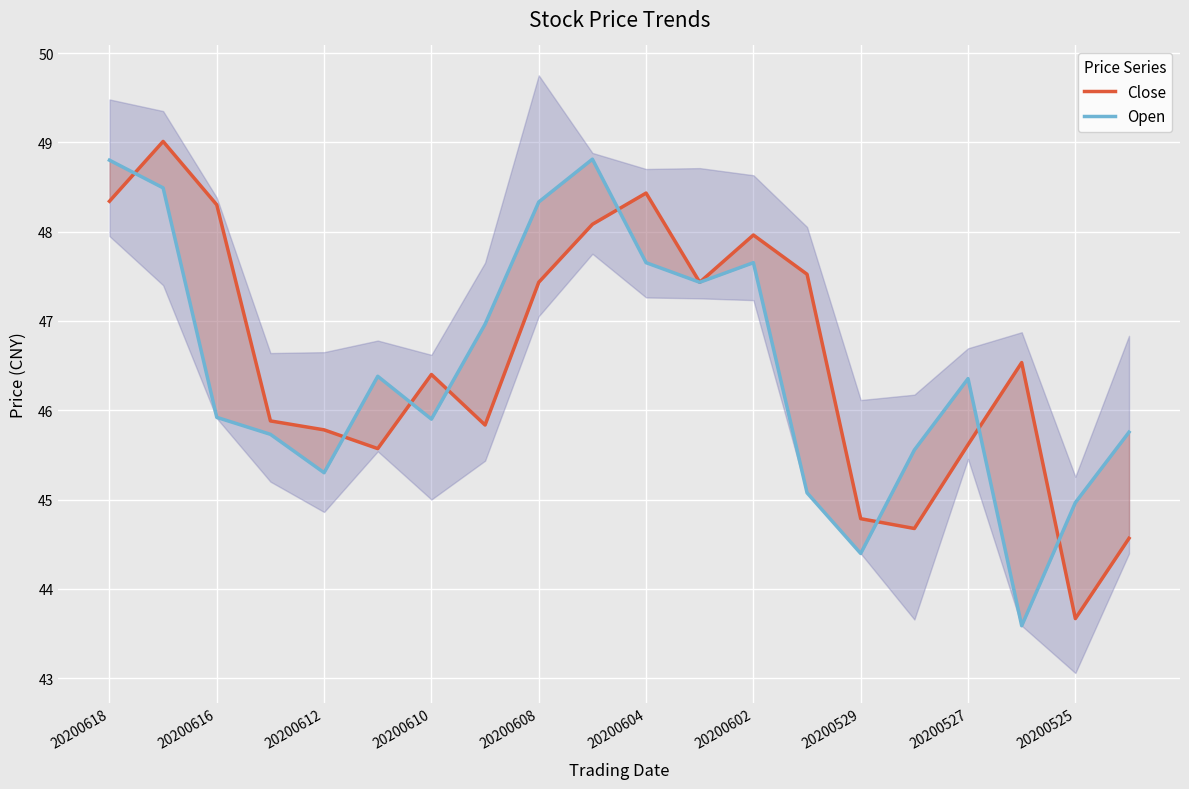

True or false: Close has a value of 27.7 at 20200525.

False